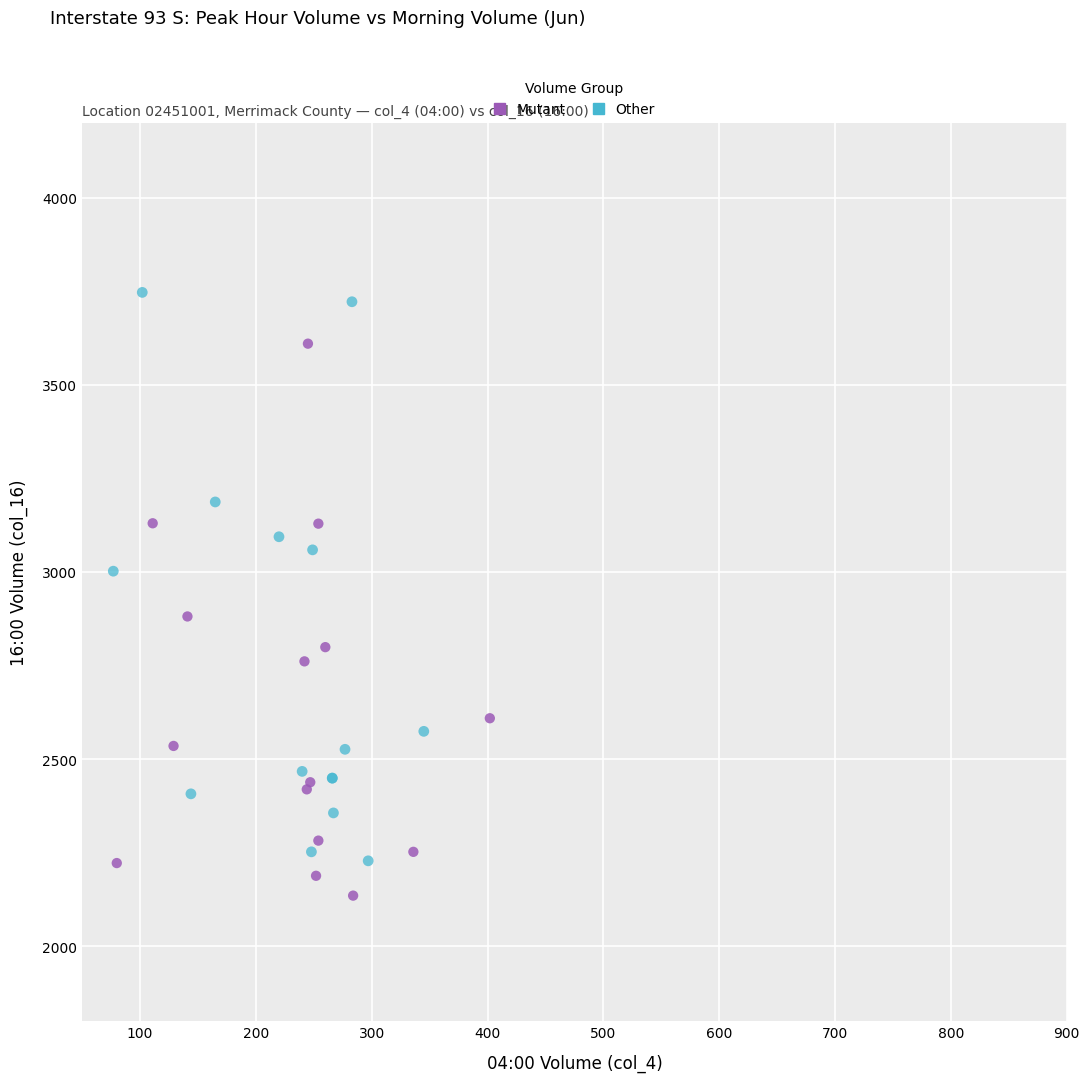

Which series reaches the maximum Y coordinate?

Other